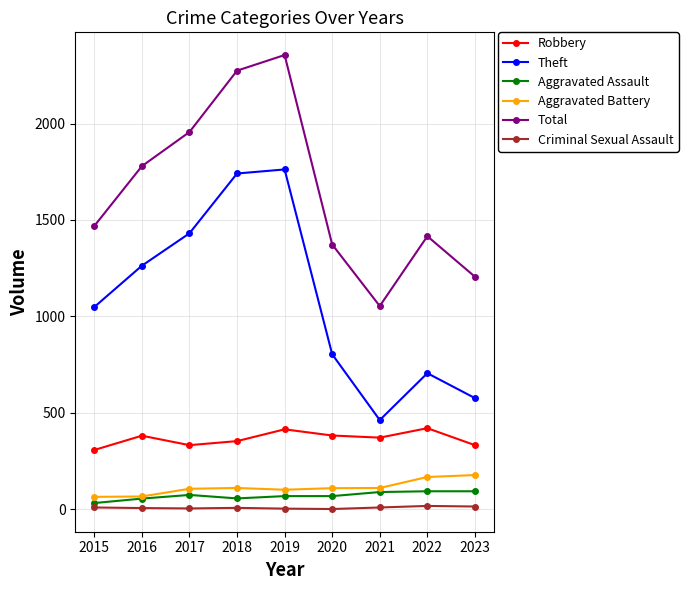

True or false: Criminal Sexual Assault has a value of 8 at 2018.

True